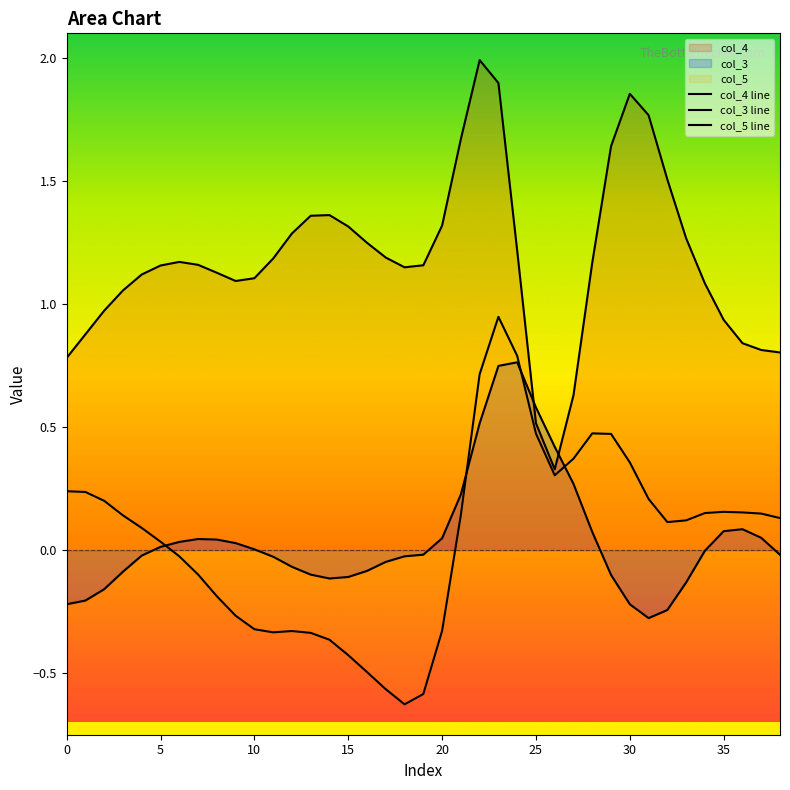

How many lines are shown in the chart?

3